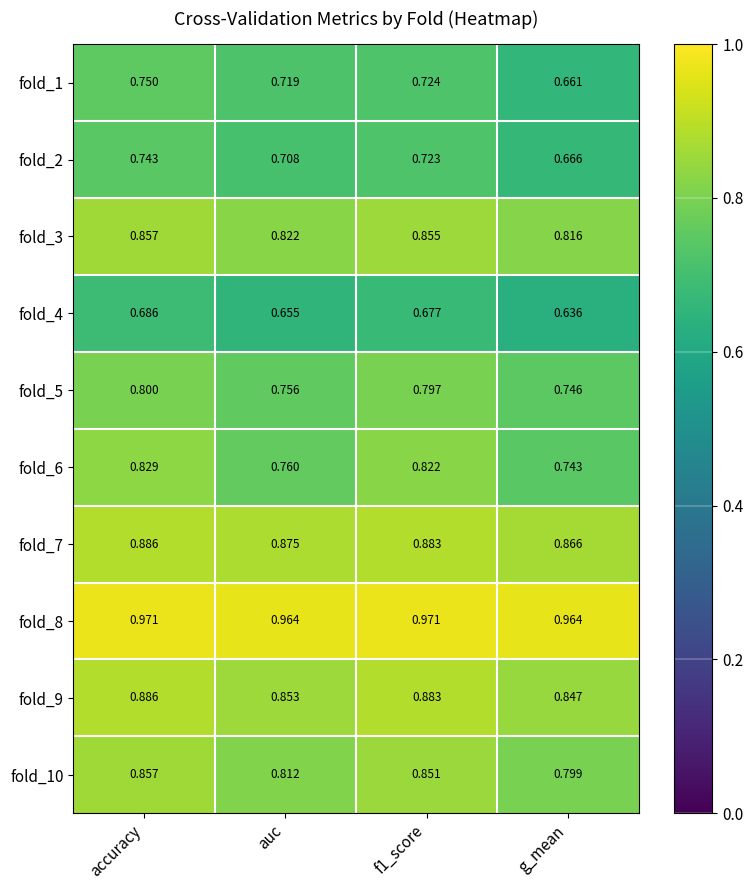

At which category is the sum across all series the highest?

accuracy